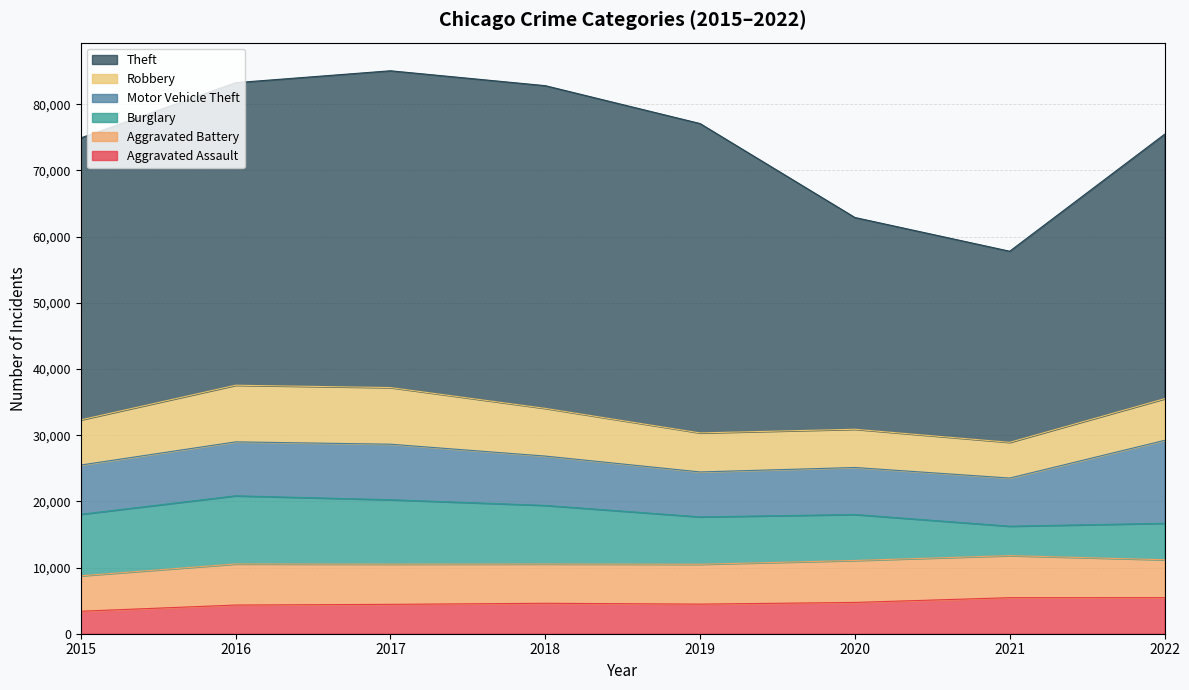

Which label corresponds to the largest value in the chart?

2018